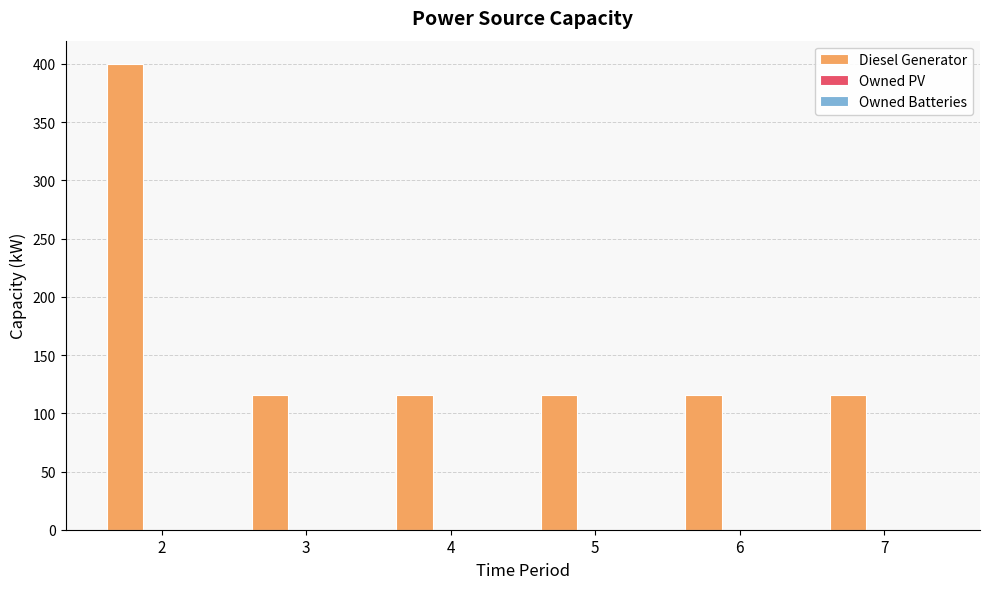

Is it true that the value at 4 is 116?

True